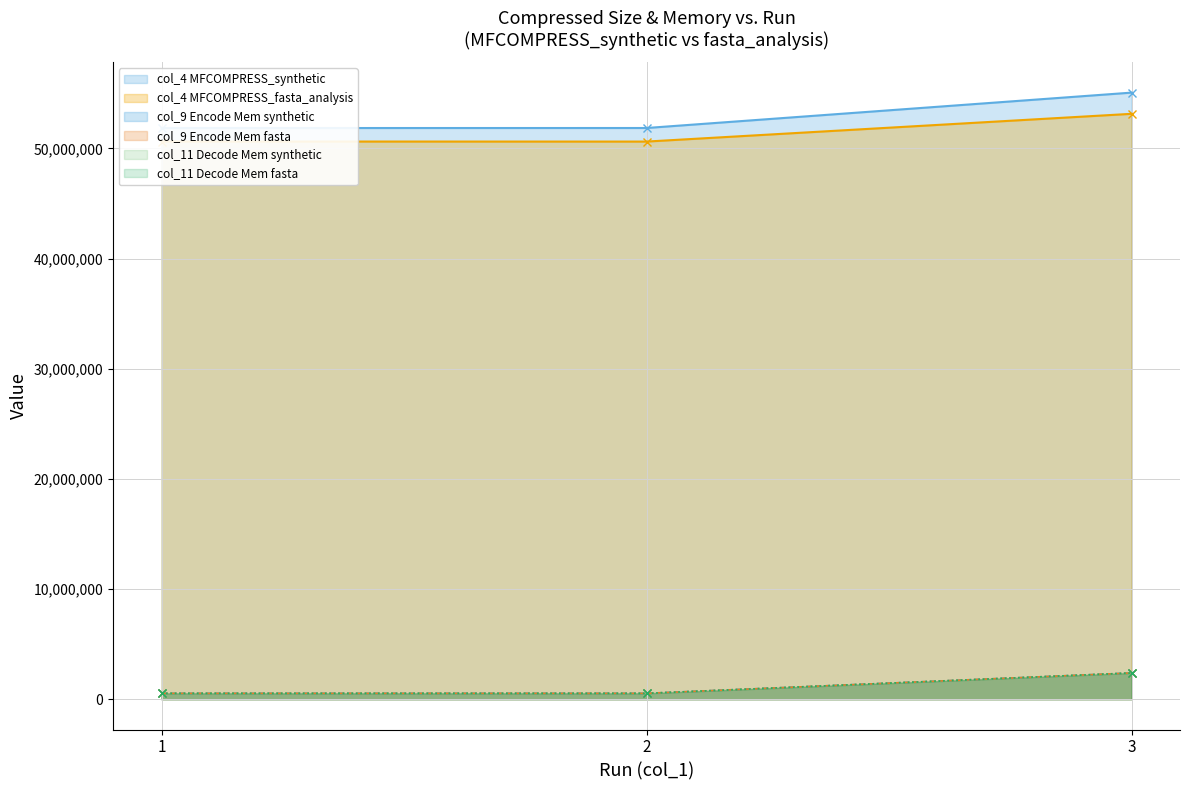

What value does the col_4 (Compressed Size) series have at 3?

53147126.0